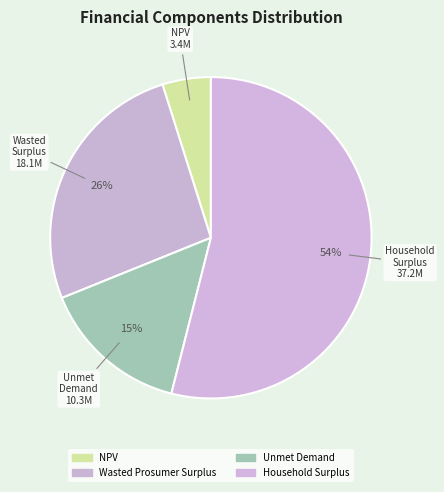

The NPV slice represents 1% of the pie. True or false?

False